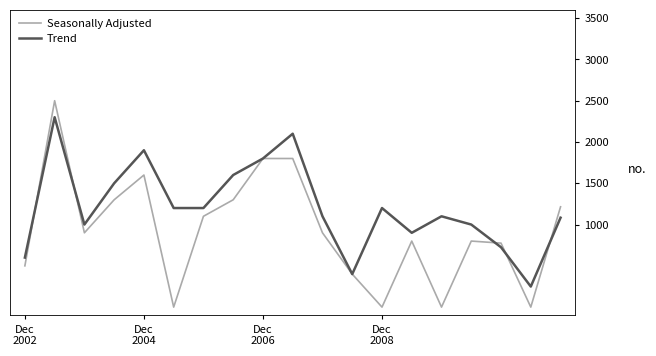

True or false: Trend and Seasonally Adjusted intersect in this chart.

True